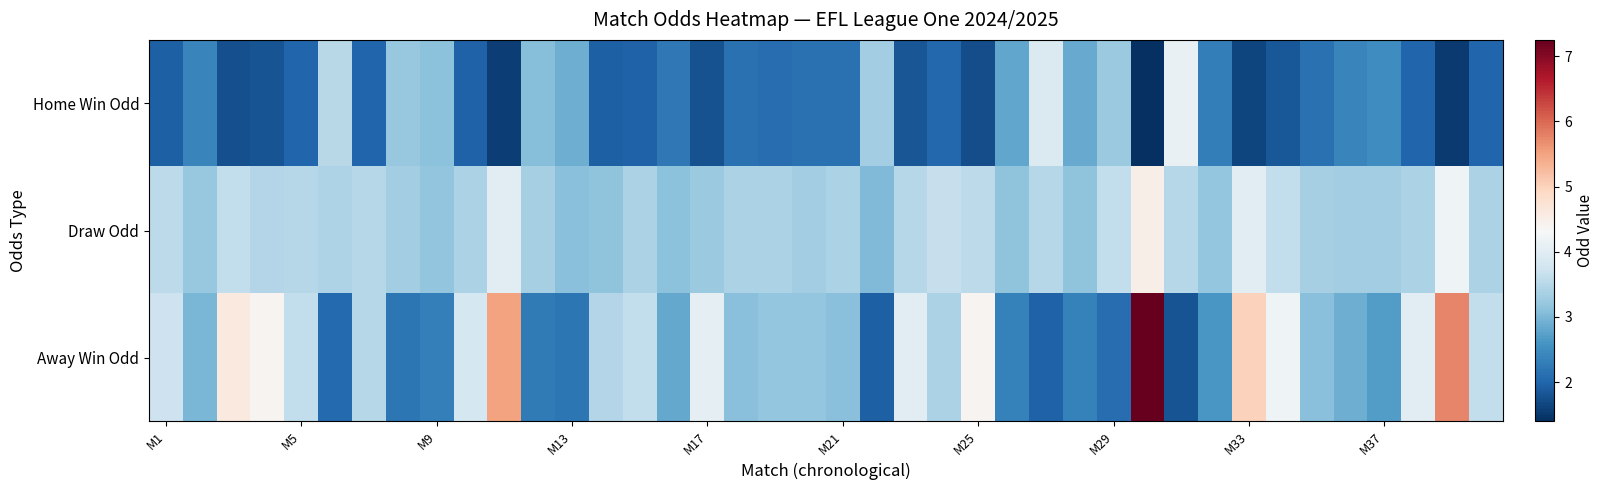

Reading right to left, transcribe all the data shown in this chart.

Home Win Odd: 2.0	1.5	2.0	2.5	2.4	2.1	1.9	1.6	2.3	4.1	1.4	3.2	2.9	3.9	2.8	1.7	2.0	1.8	3.3	2.1	2.1	2.1	2.1	1.8	2.2	1.9	1.9	2.9	3.1	1.6	1.9	3.1	3.2	2.0	3.5	2.0	1.8	1.8	2.4	1.9
Draw Odd: 3.4	4.2	3.4	3.3	3.3	3.4	3.6	4.0	3.2	3.5	4.5	3.6	3.1	3.5	3.1	3.5	3.6	3.5	3.0	3.4	3.3	3.4	3.4	3.2	3.1	3.4	3.1	3.1	3.4	4.0	3.4	3.2	3.3	3.5	3.4	3.5	3.5	3.6	3.2	3.6
Away Win Odd: 3.6	5.8	4.0	2.7	2.9	3.1	4.2	5.0	2.6	1.8	7.2	2.1	2.4	1.9	2.4	4.4	3.4	4.0	1.9	3.1	3.2	3.2	3.1	4.0	2.8	3.6	3.5	2.2	2.3	5.5	3.8	2.3	2.2	3.5	2.0	3.6	4.4	4.6	3.0	3.7